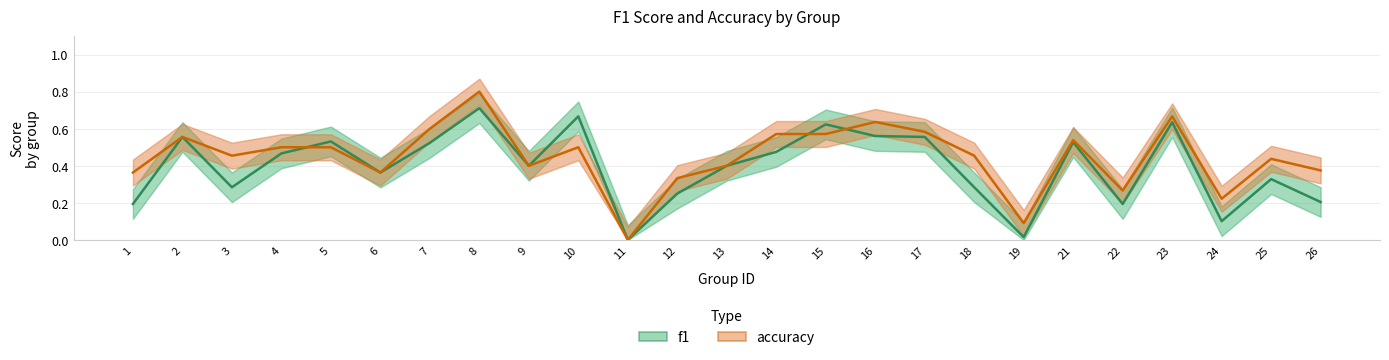

Rank the series by their maximum value, from highest to lowest.

accuracy, f1